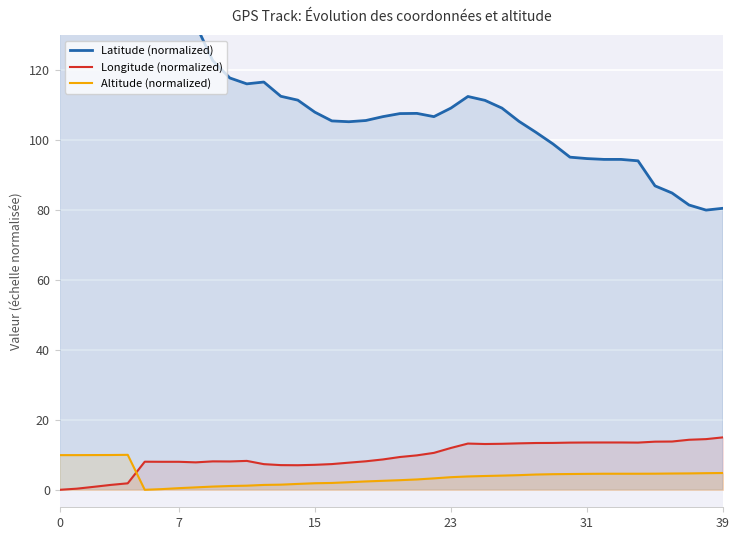

True or false: Altitude (normalized) has a value of 9.9 at 0.

True